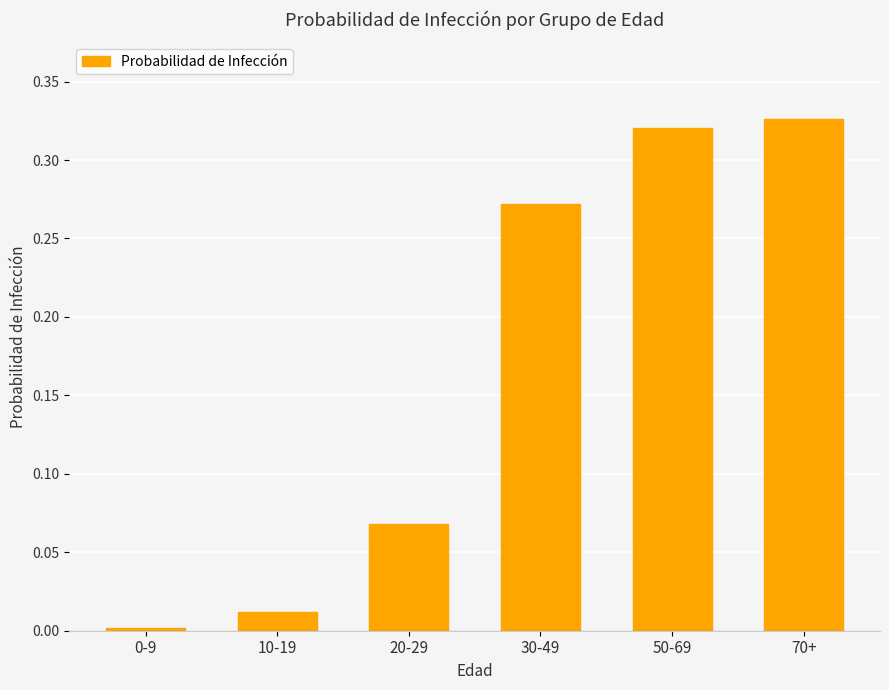

What is the label of the 5th bar from the left?

50-69